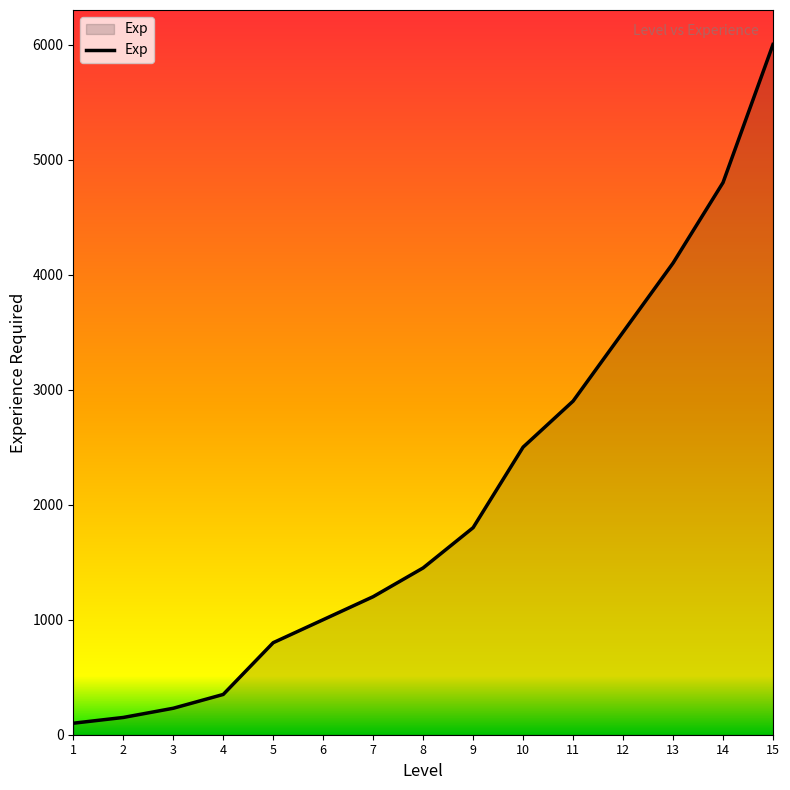

What is the difference between the values at 14 and 8?

3350